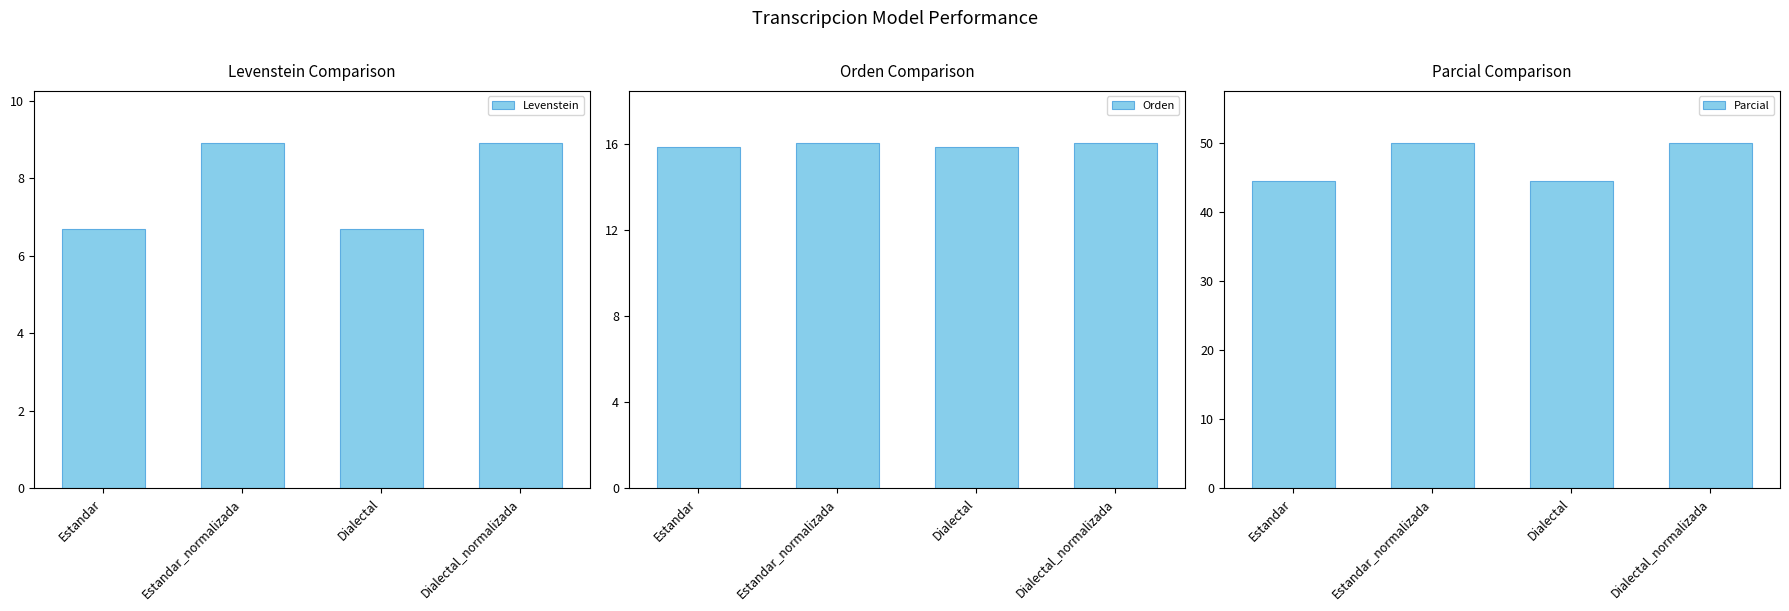

Is the value of Orden at Estandar greater than the value of Levenstein at Dialectal?

Yes